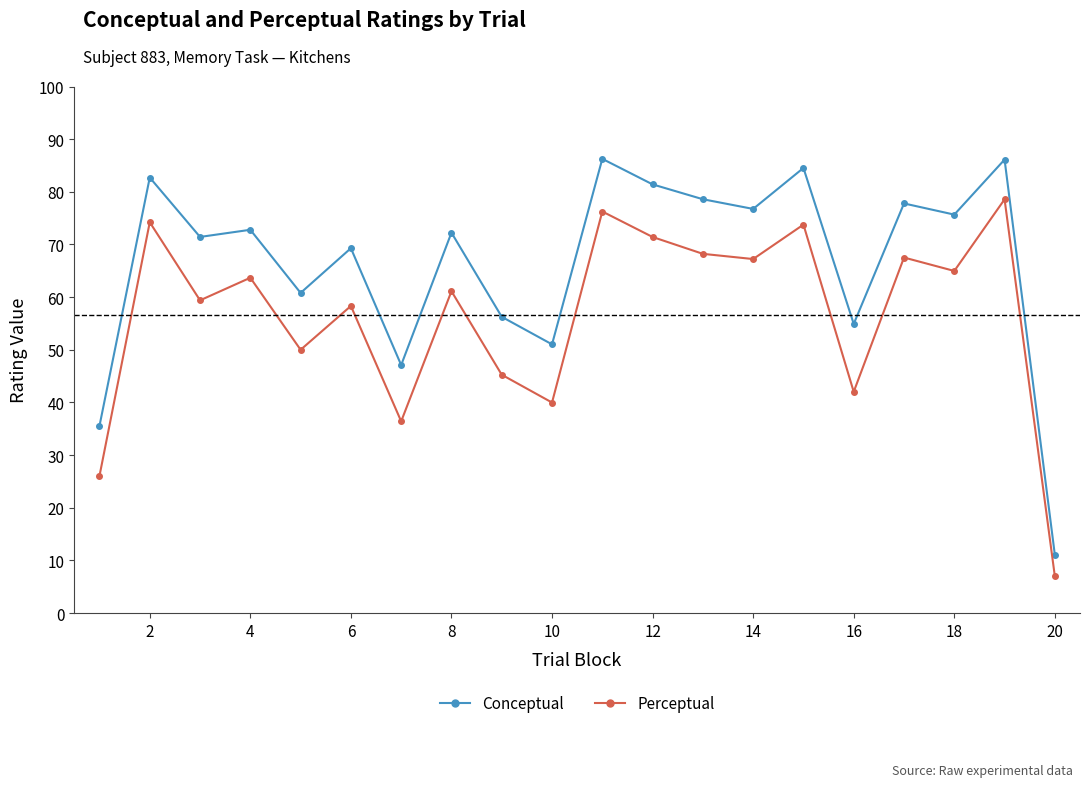

True or false: Conceptual and Perceptual intersect in this chart.

False